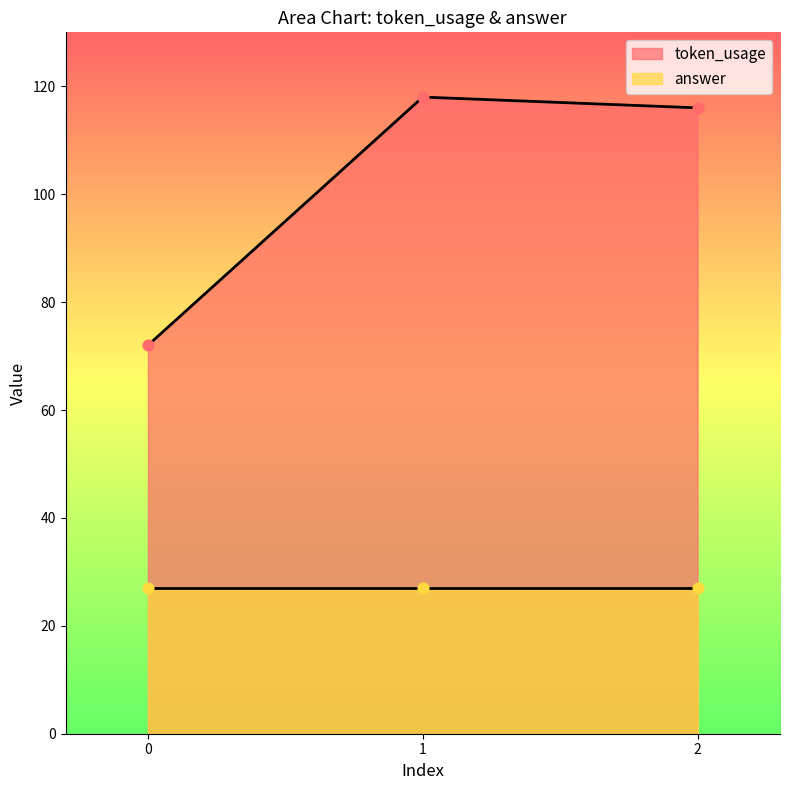

What is the change in value from 0 to 1?

+46